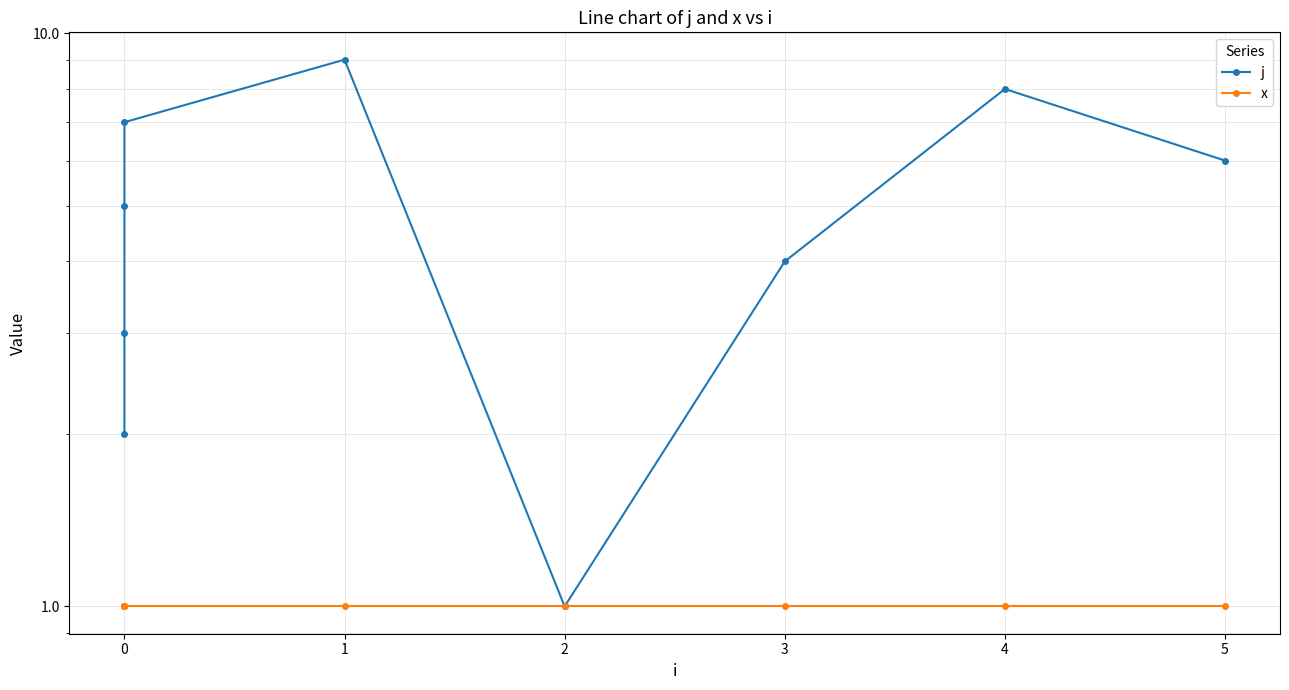

True or false: j and x intersect in this chart.

False